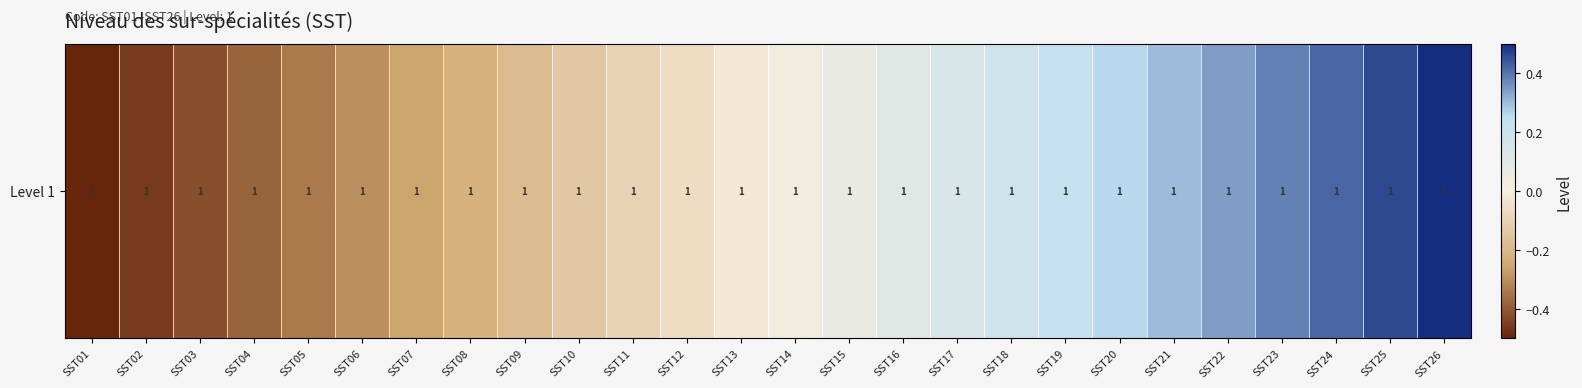

What is the sum of the values at SST18 and SST15?

0.2